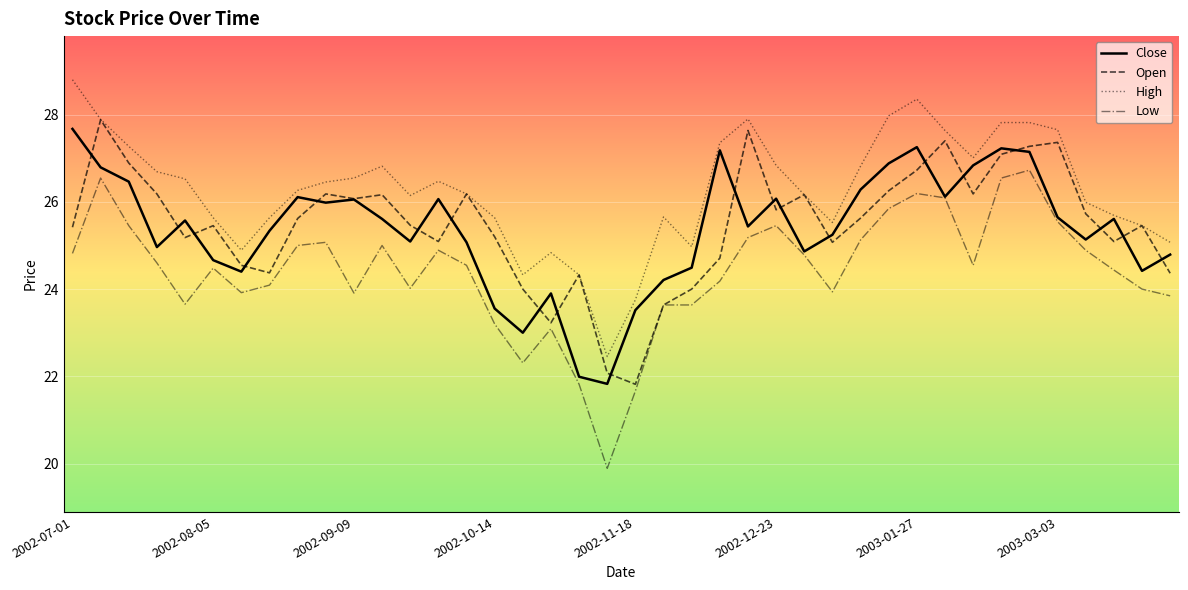

Which series has the largest total across all categories?

High